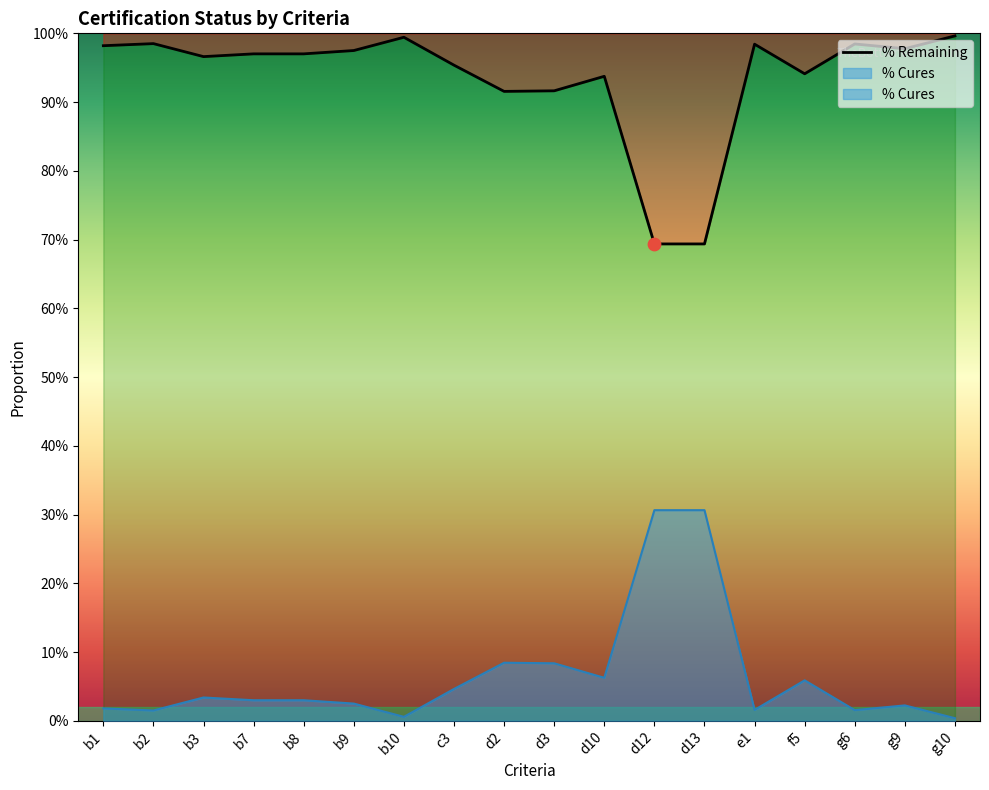

Between g6 and d3, which is larger?

g6